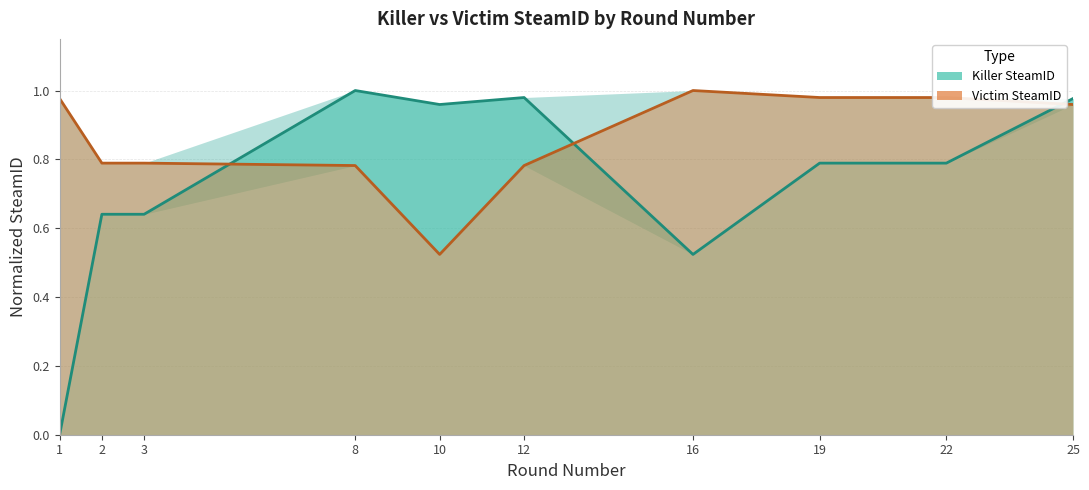

What is the difference between the highest and lowest values at 19?

0.2